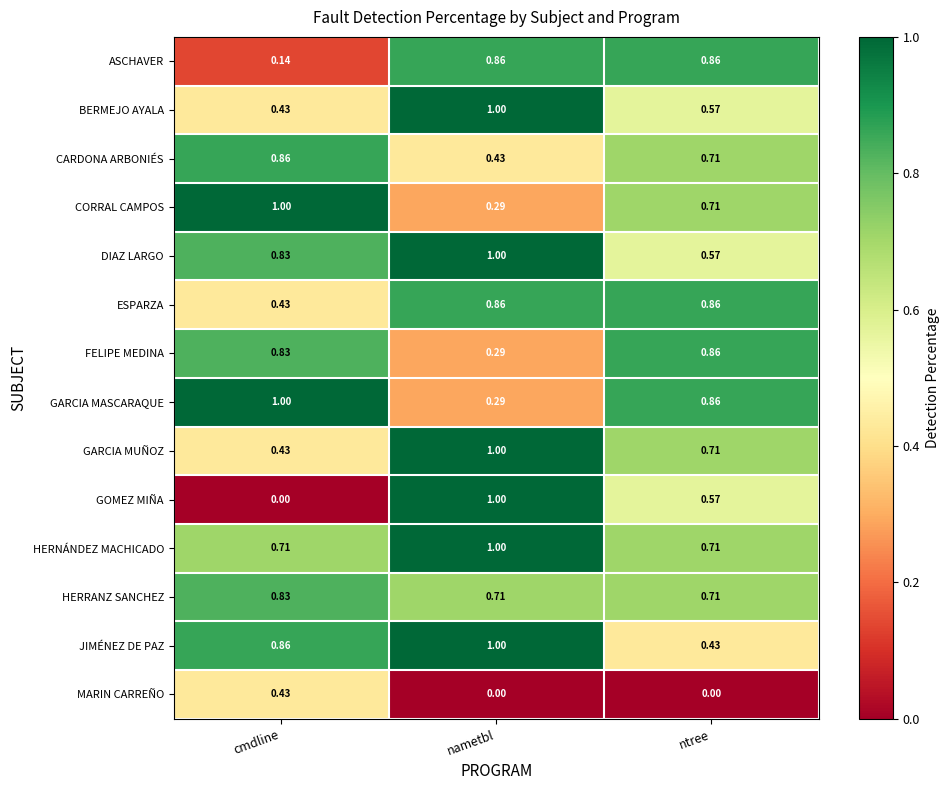

Is the value of DIAZ LARGO at ntree greater than the value of CARDONA ARBONIÉS at ntree?

No